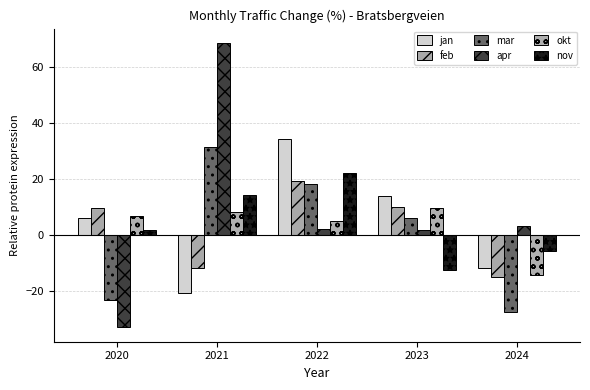

Reading left to right, what are all the values shown in this chart?

jan: 2020=6.2	2021=-20.5	2022=34.3	2023=13.9	2024=-11.6
feb: 2020=9.7	2021=-11.7	2022=19.3	2023=10.2	2024=-14.8
mar: 2020=-23.2	2021=31.6	2022=18.5	2023=6.2	2024=-27.2
apr: 2020=-32.9	2021=68.6	2022=2.2	2023=1.9	2024=3.1
okt: 2020=7.0	2021=8.1	2022=5.0	2023=9.6	2024=-14.3
nov: 2020=1.9	2021=14.3	2022=22.1	2023=-12.2	2024=-5.7